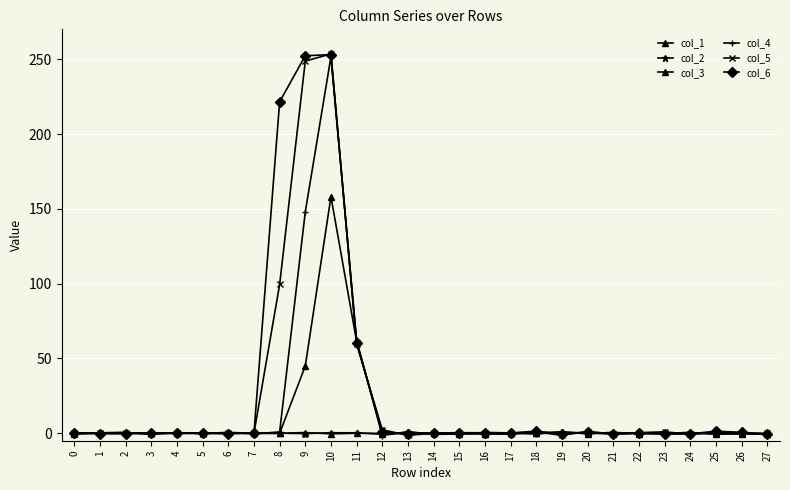

Does the chart have visible grid lines?

Yes